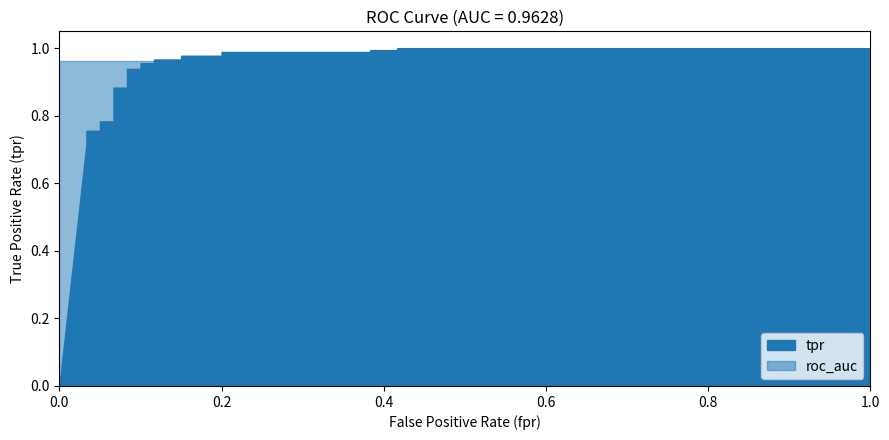

True or false: tpr has a value of 0.3 at 13.

False